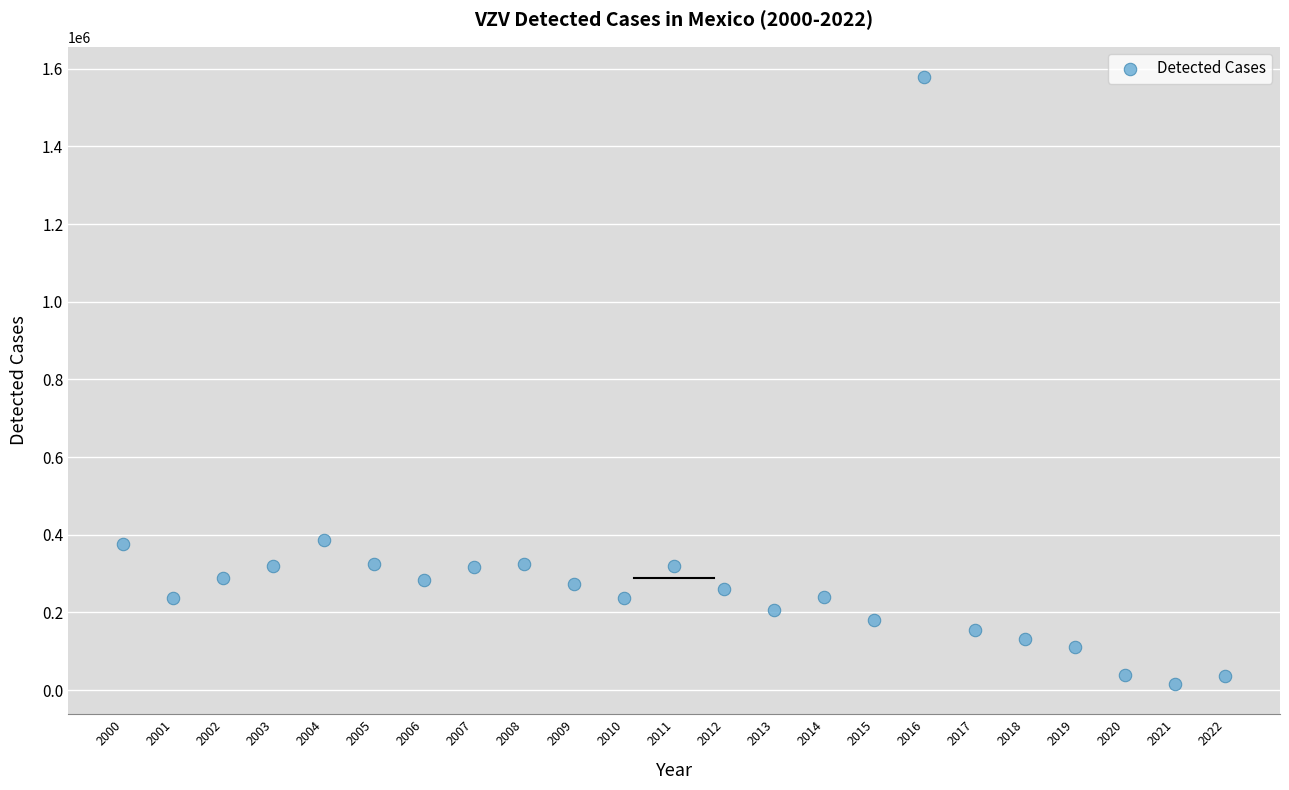

What is the range of X values (max minus min)?

22